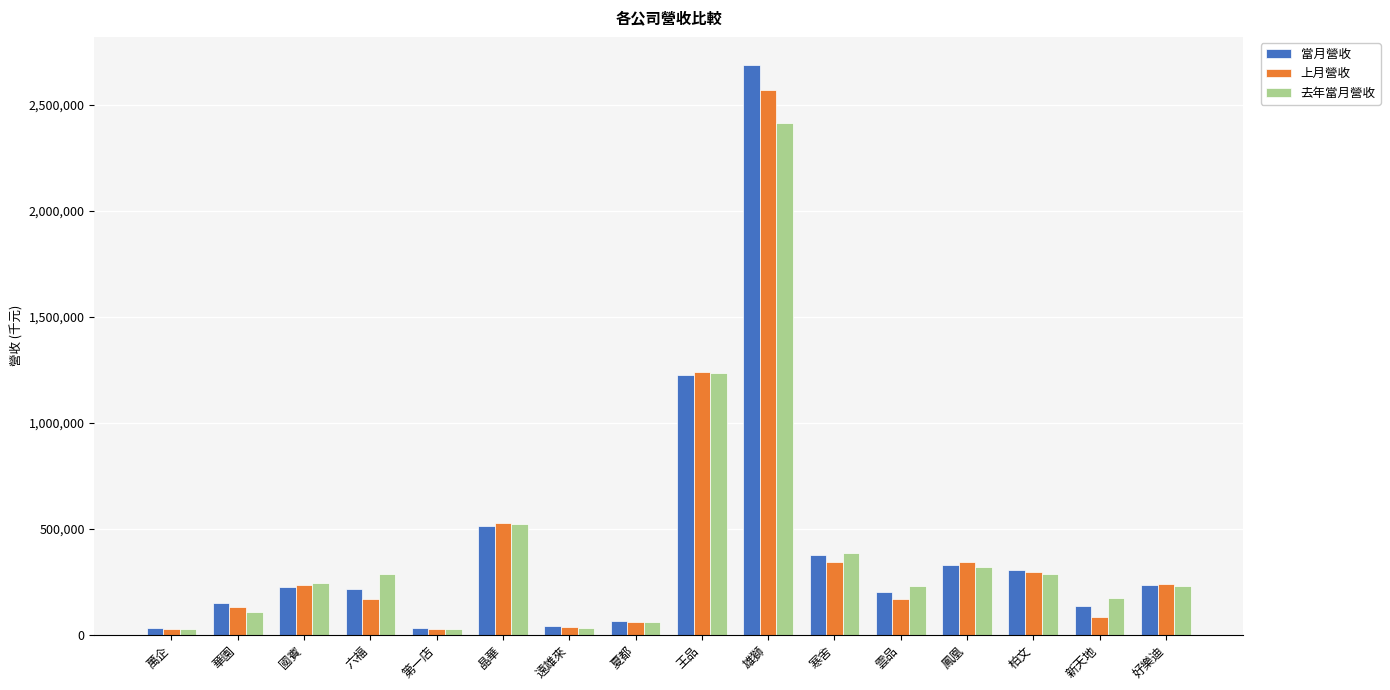

What is the sum of the 去年當月營收 values at 王品 and 新天地?

1403306